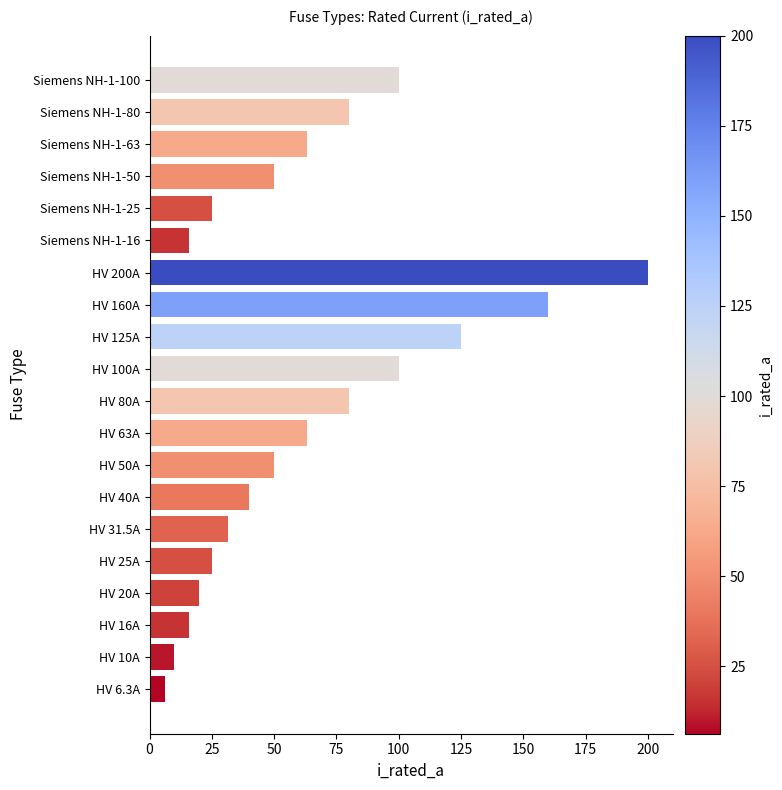

Does the chart contain stacked bars?

No